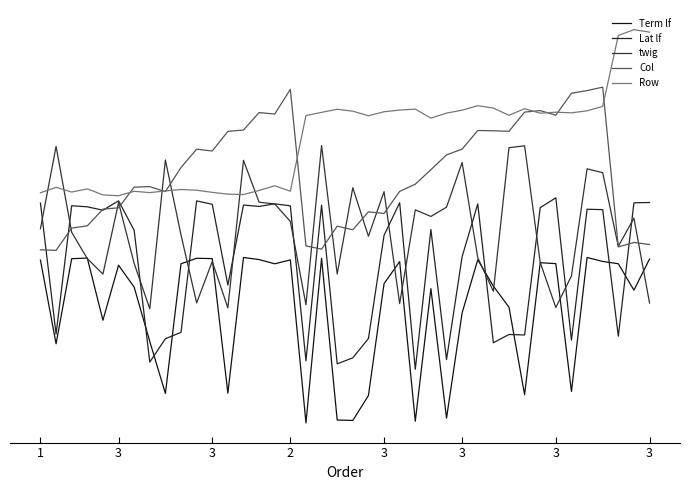

How many intersections are there between twig and Lat lf?

14